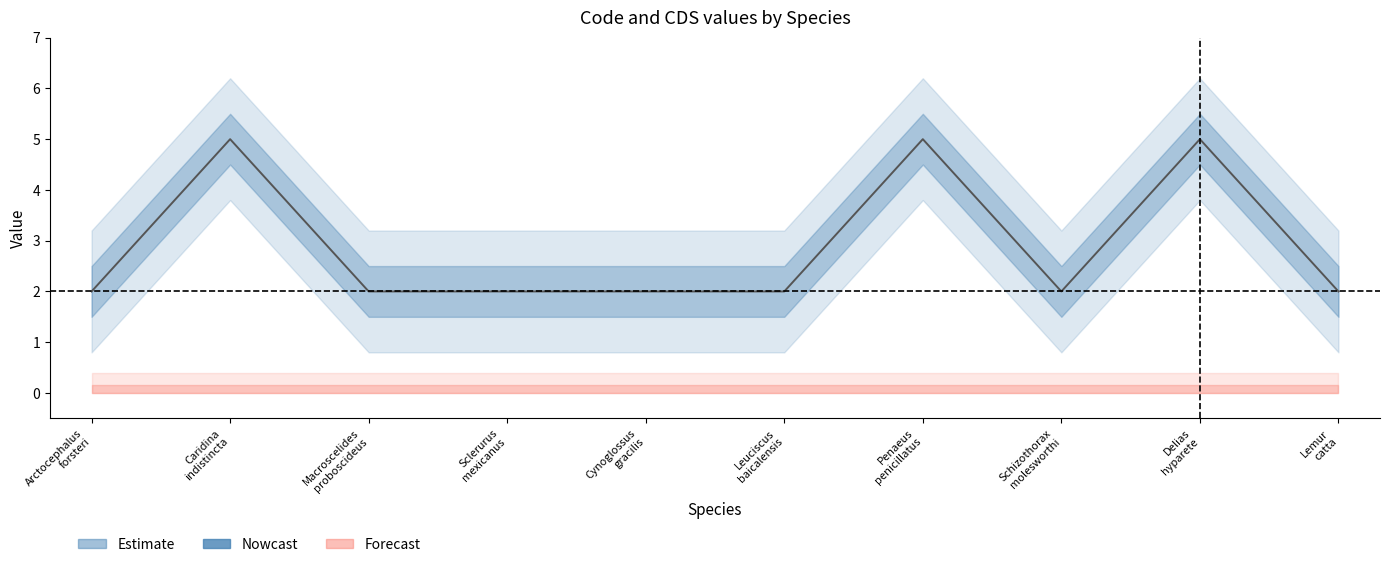

What is the change in value from Cynoglossus gracilis to Delias hyparete?

+3